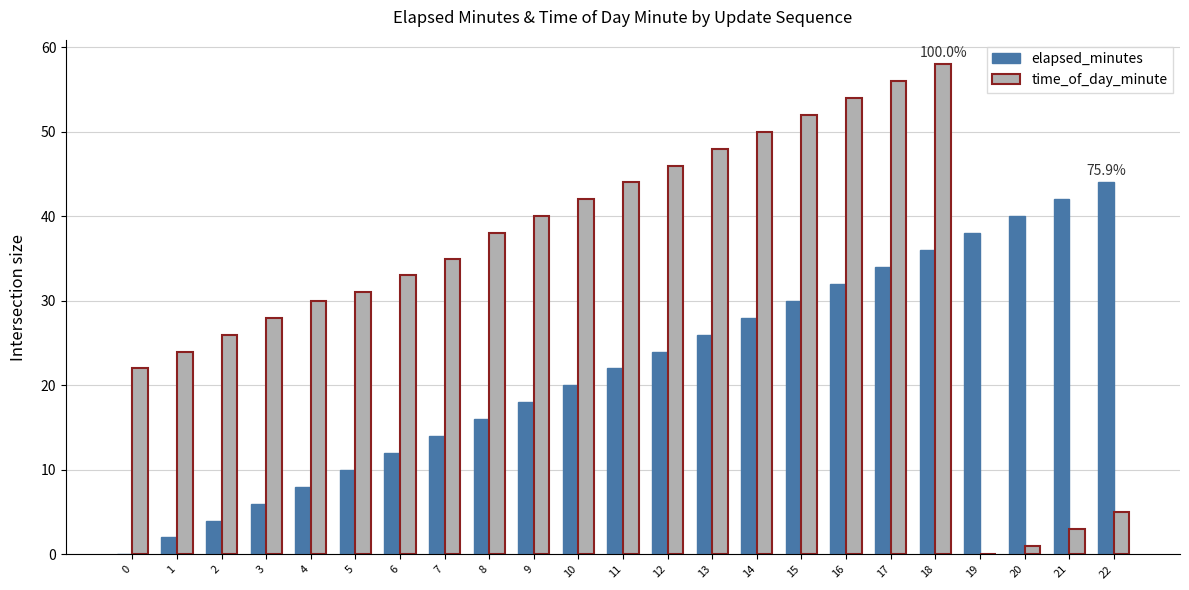

Which series has the largest total across all categories?

time_of_day_minute